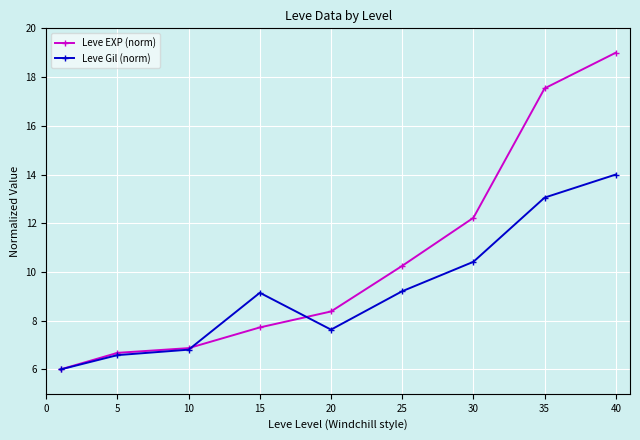

List the series in order of their peak value, highest first.

Leve EXP (norm), Leve Gil (norm)